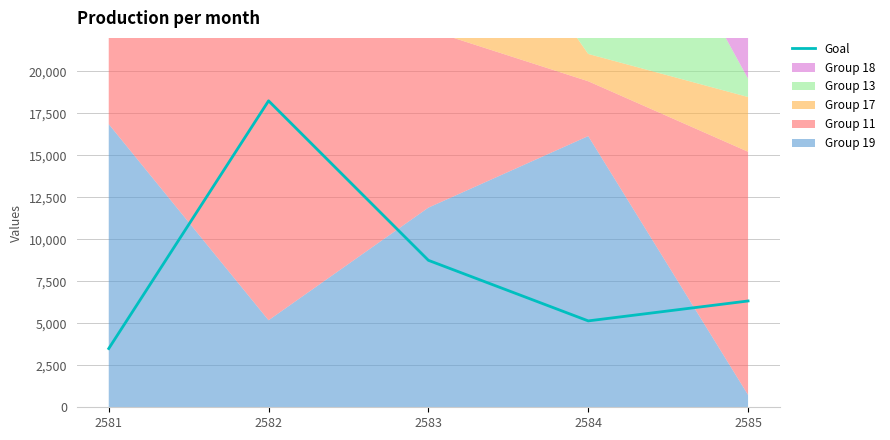

Rank the categories by value from lowest to highest.

2581, 2584, 2585, 2583, 2582